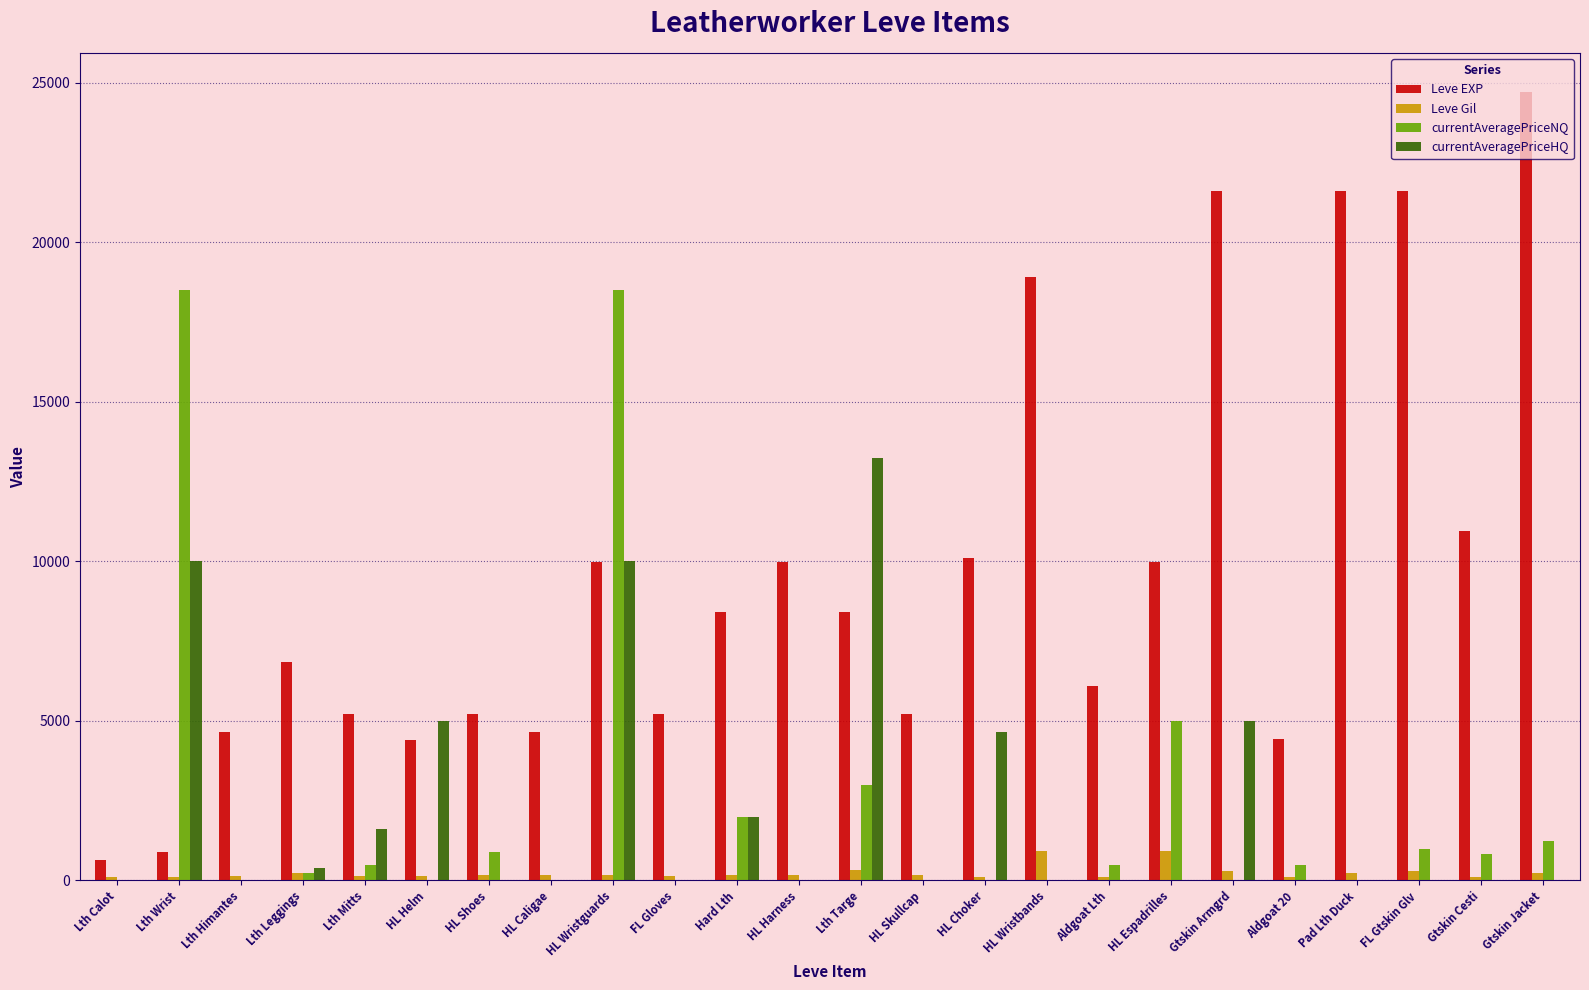

Where does the currentAveragePriceNQ series first go above 500?

Lth Wrist